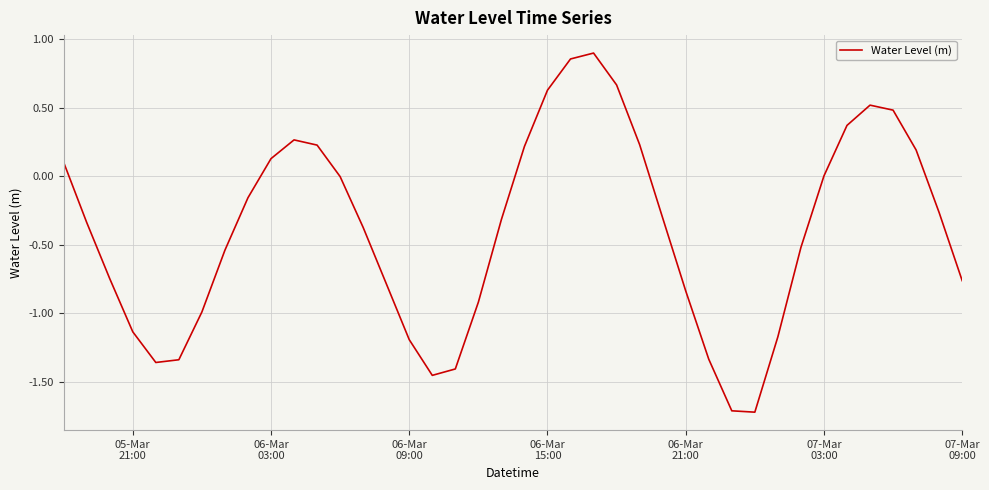

What is the difference between the maximum and minimum values?

2.6